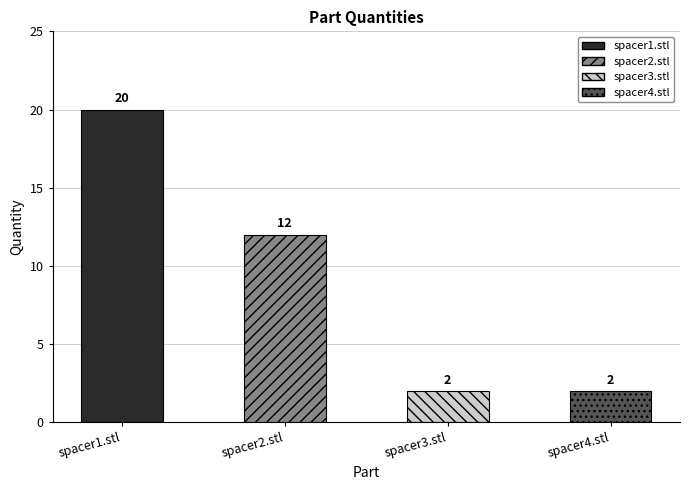

What is the minimum value shown in the chart?

2